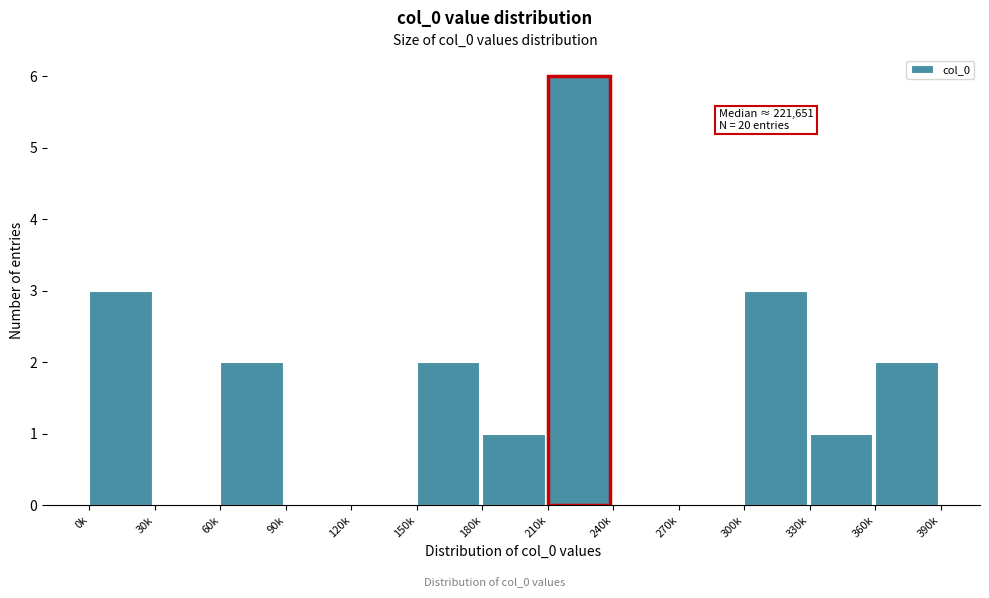

Reading left to right, extract all data points from this chart.

0k=3	30k=0	60k=2	90k=0	120k=0	150k=2	180k=1	210k=6	240k=0	270k=0	300k=3	330k=1	360k=2